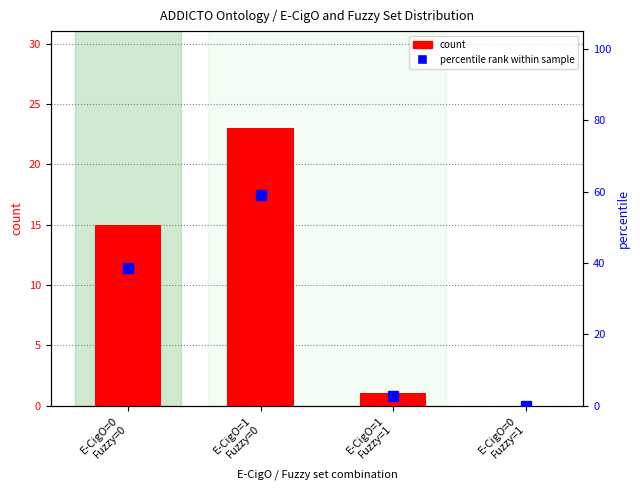

What is the value of the percentile rank within sample bar at the 3rd from the left?

2.6